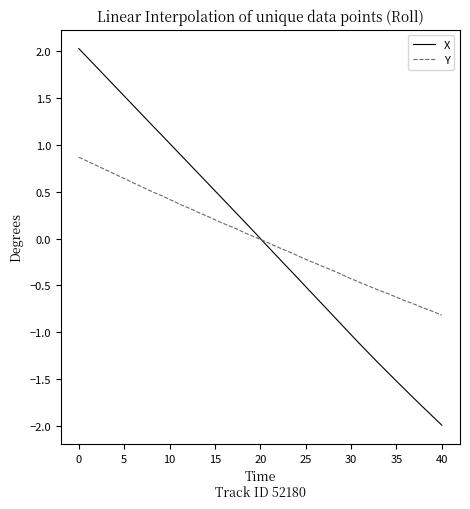

Does the chart display data point markers on the line(s)?

No